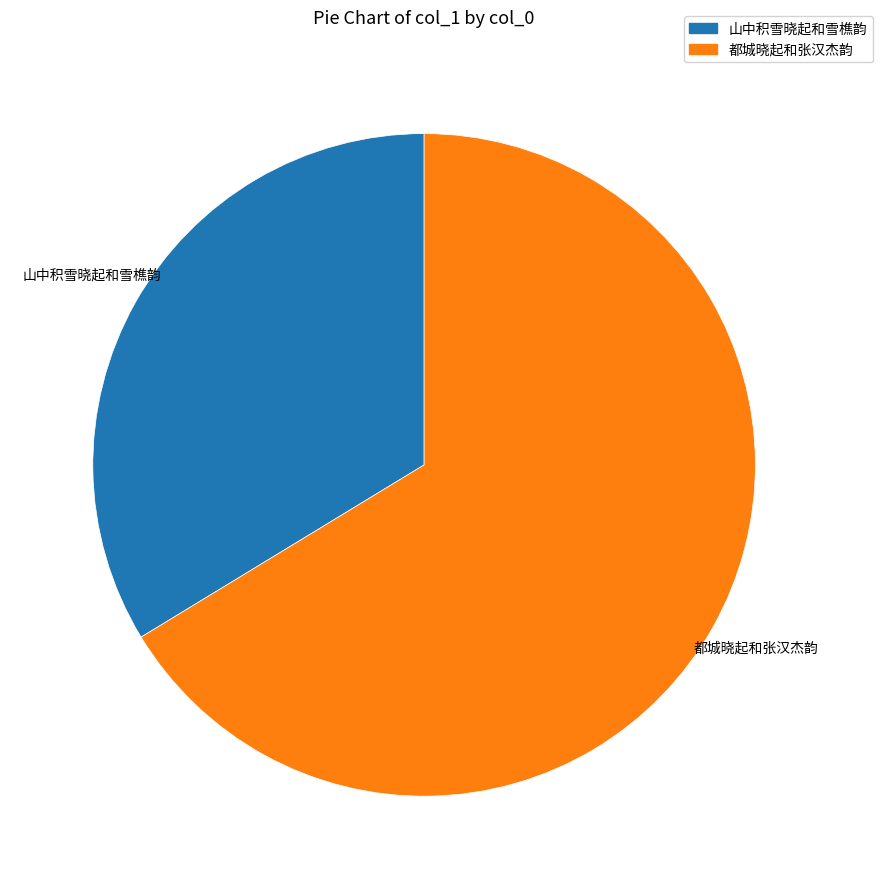

Rank the categories by value from highest to lowest.

都城晓起和张汉杰韵, 山中积雪晓起和雪樵韵